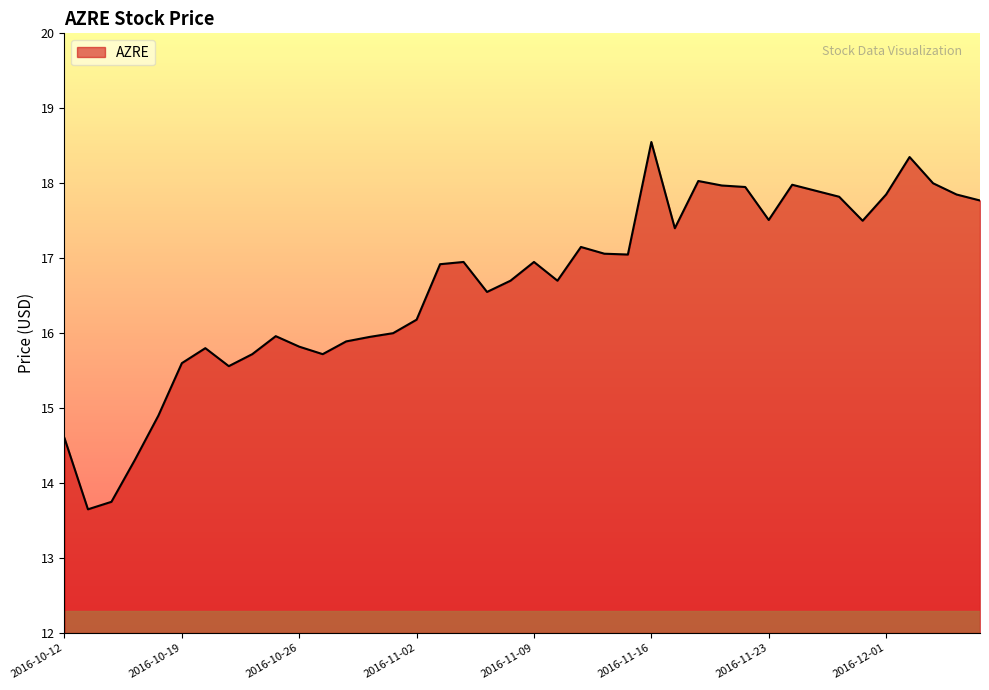

What is the difference between the maximum and minimum values?

4.9